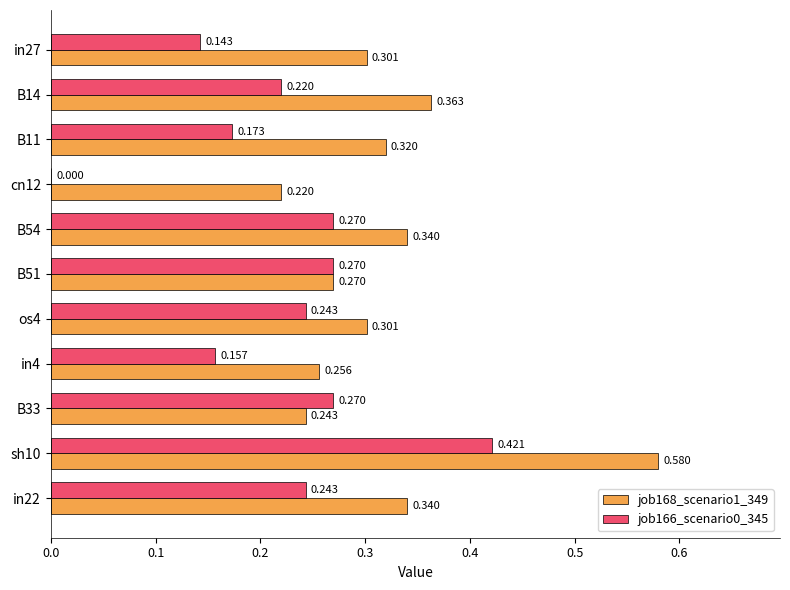

At which label does job168_scenario1_349 reach its peak?

sh10